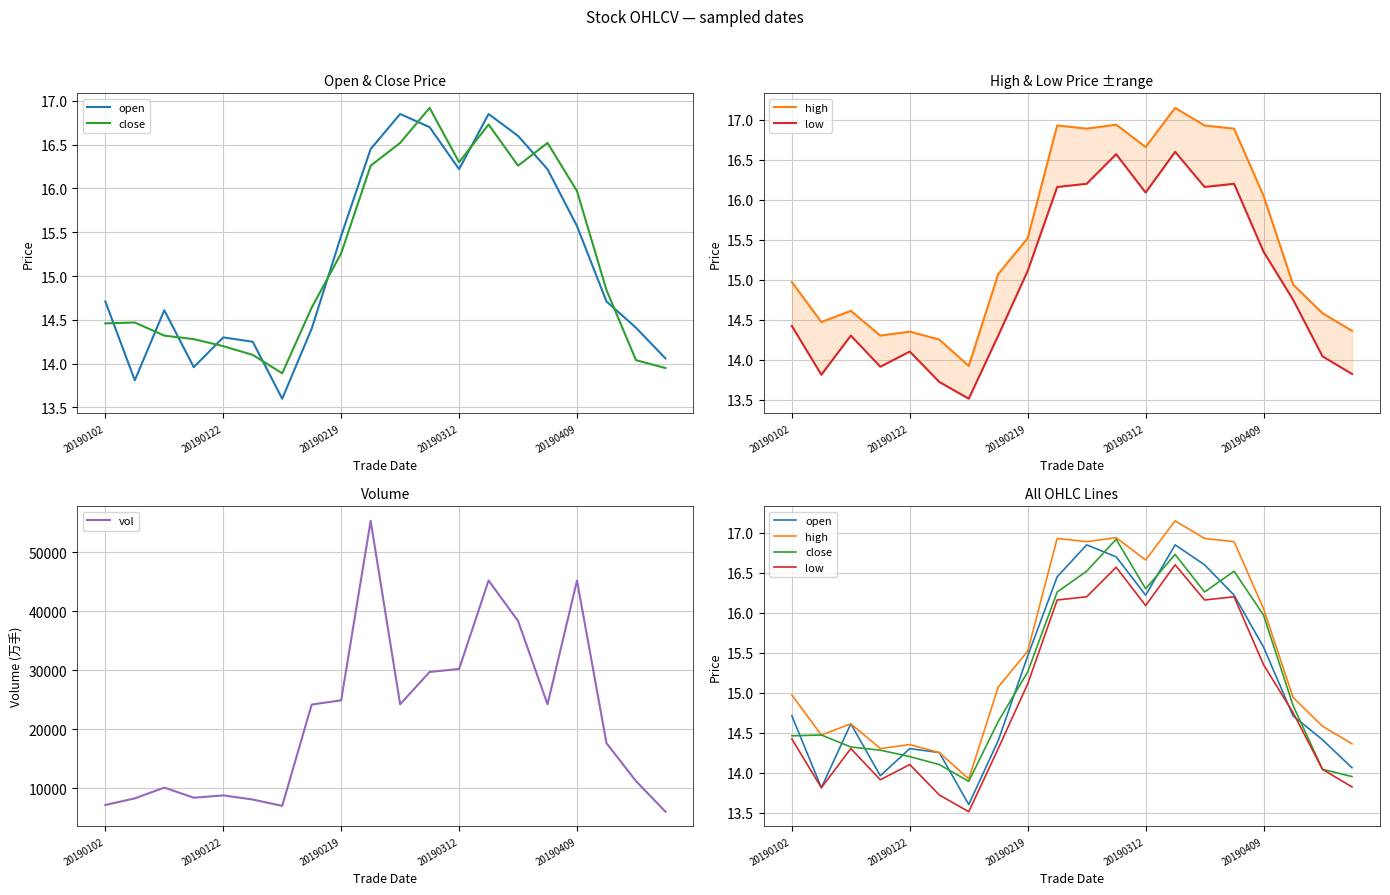

At which label does open reach its peak?

10